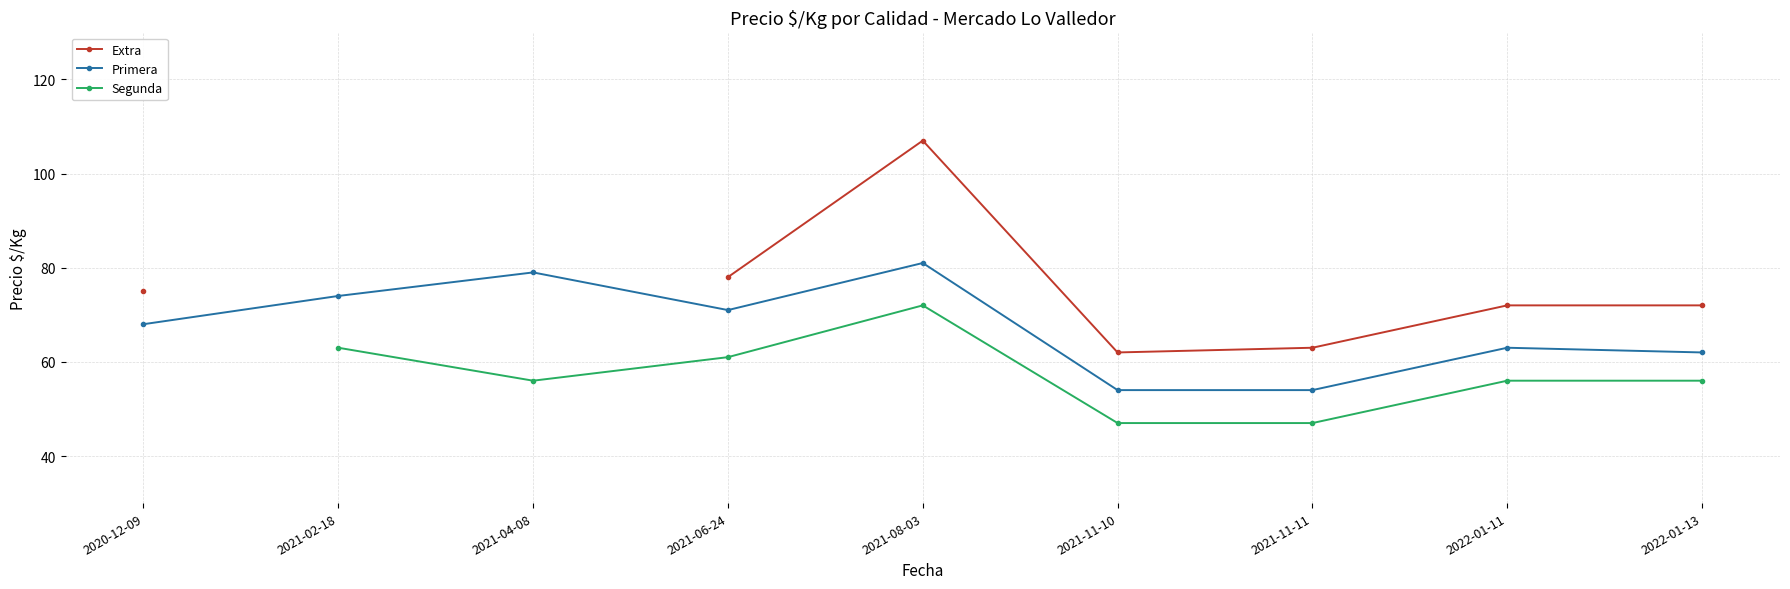

At which label does Extra first exceed 63?

2020-12-09